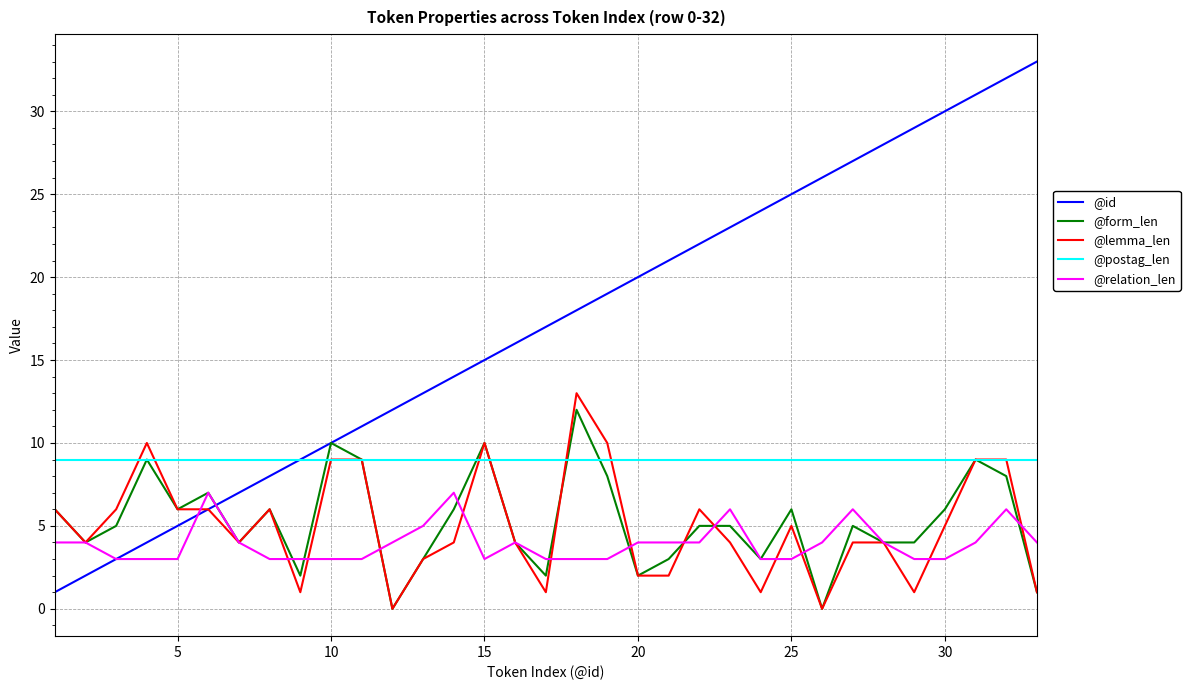

True or false: @relation_len and @postag_len intersect in this chart.

False